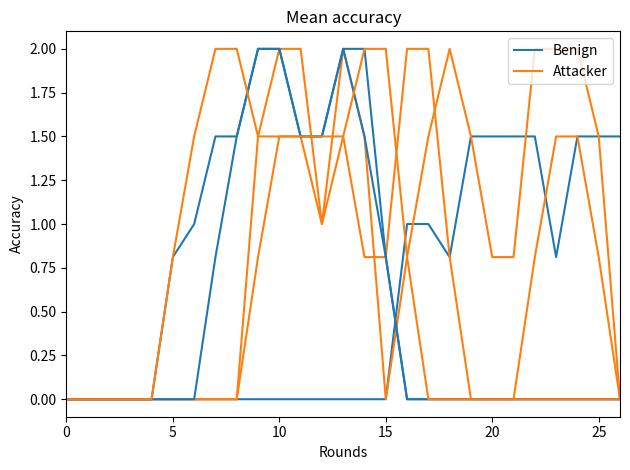

What are all the series names shown in the legend?

Benign, Attacker